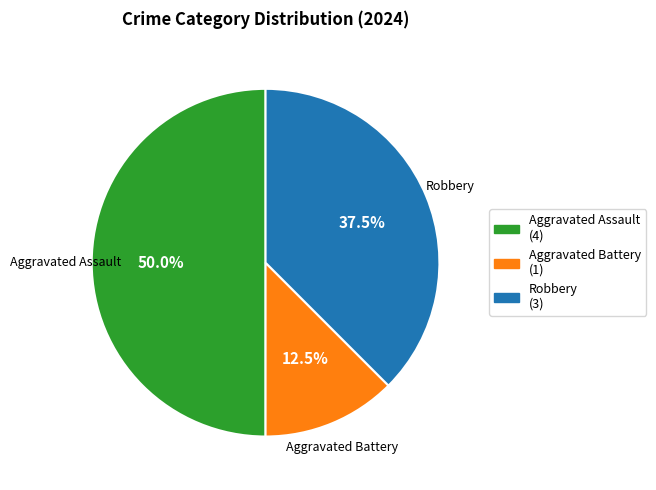

Does Robbery account for over 50% of the chart?

No